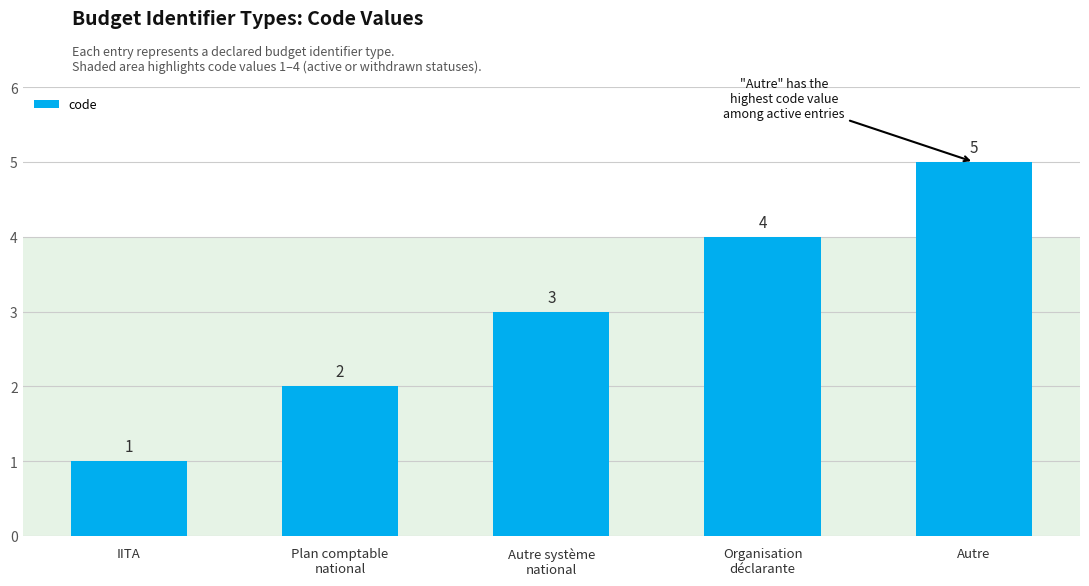

List the labels in order of value, largest first.

Autre, Organisation
déclarante, Autre système
national, Plan comptable
national, IITA